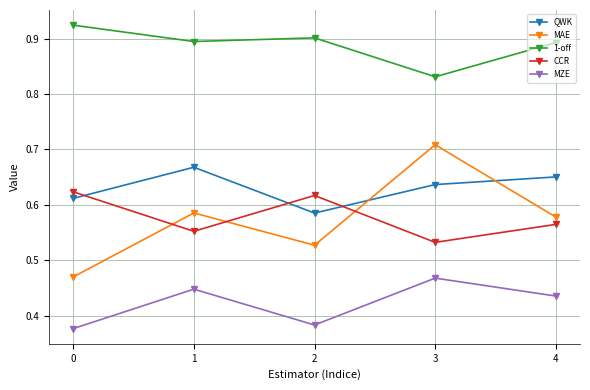

In QWK, how many points are lower than both neighbors (excluding endpoints)?

1